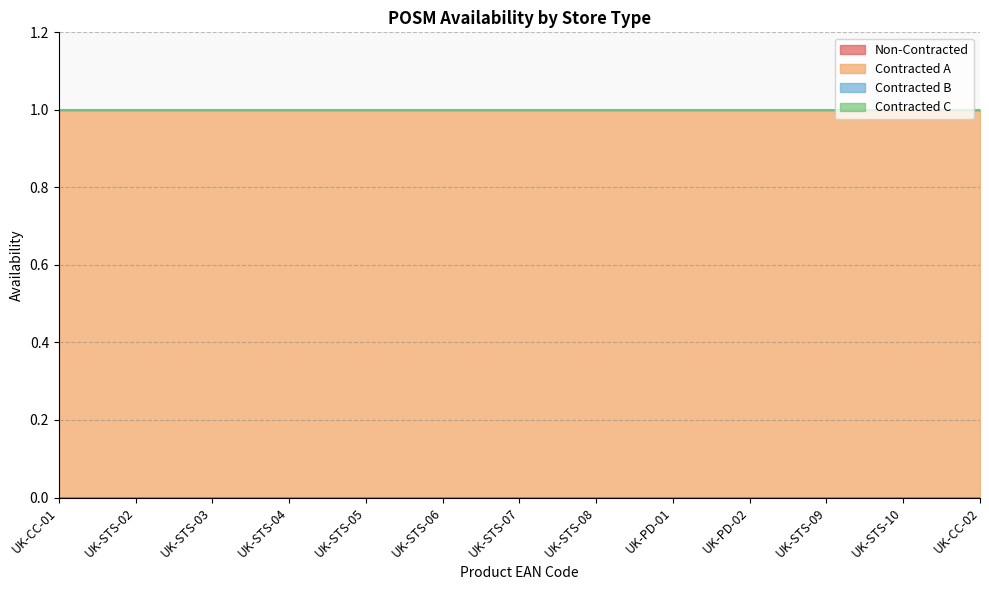

How many distinct data groups are displayed?

4